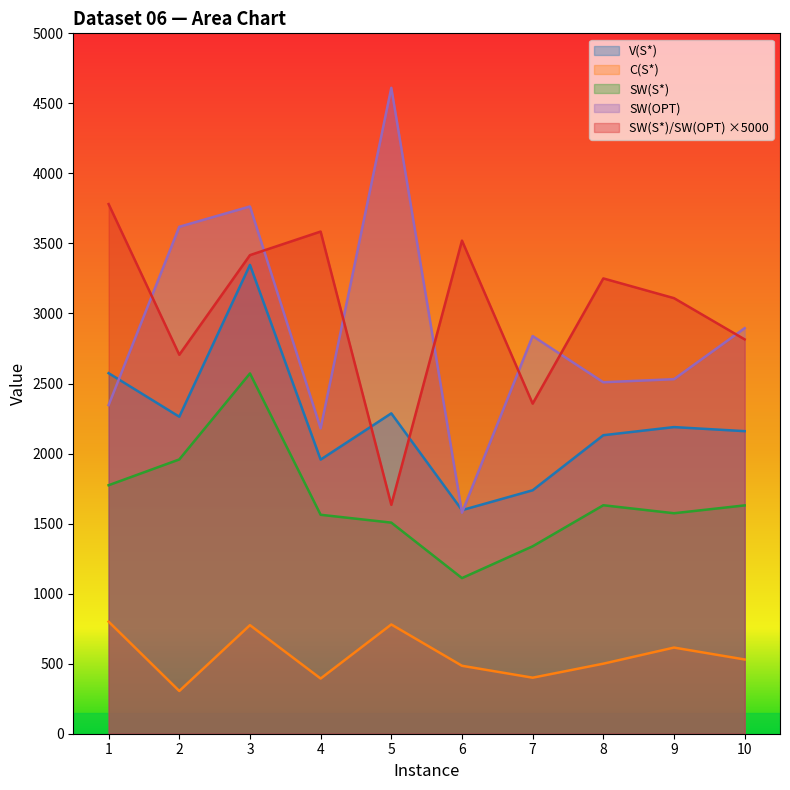

Which series has the widest spread of values?

SW(OPT)